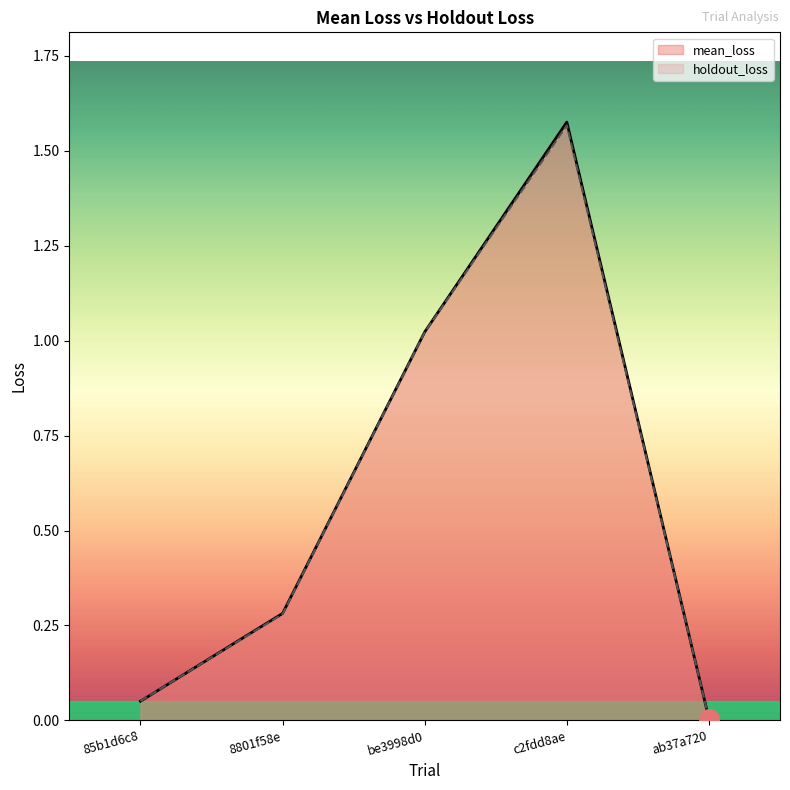

Which series contains the highest Y value?

mean_loss